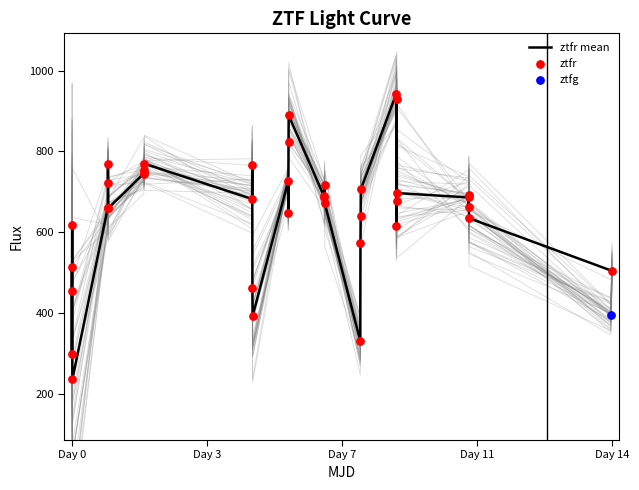

What is the highest value of the ztfr mean series?

942.3